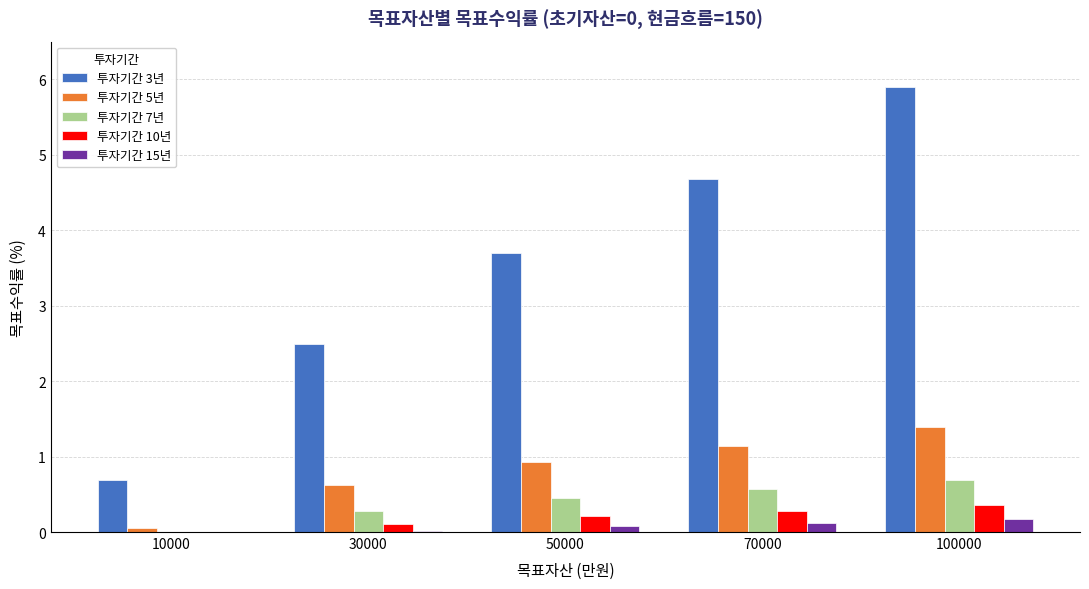

Which category has the highest value across all series?

100000